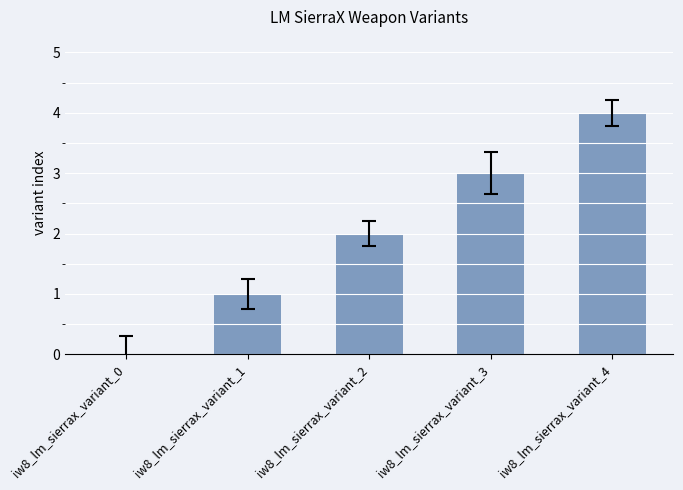

How many values are above zero?

4